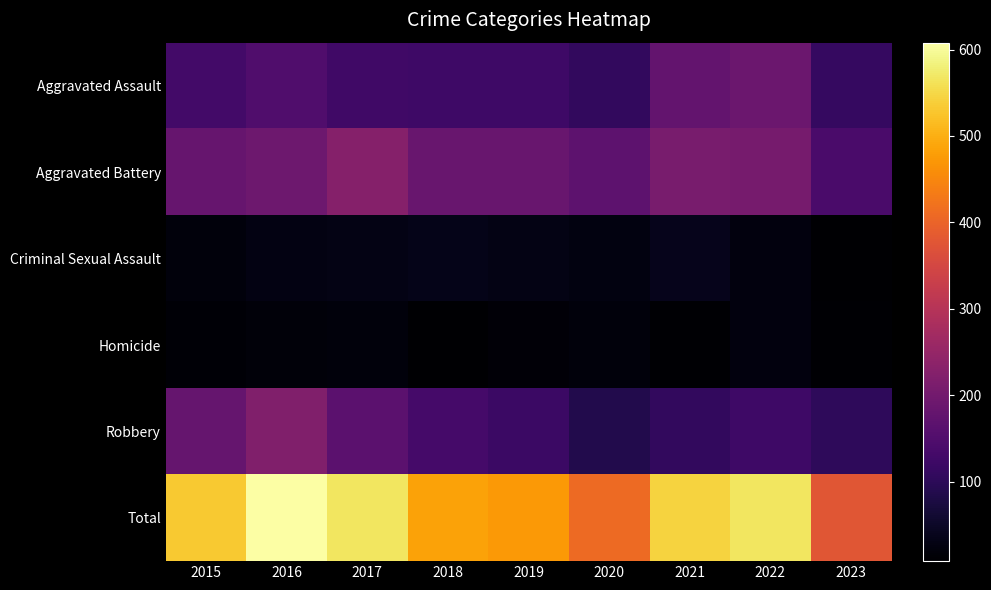

What is the total value across all series at 2015?

1062